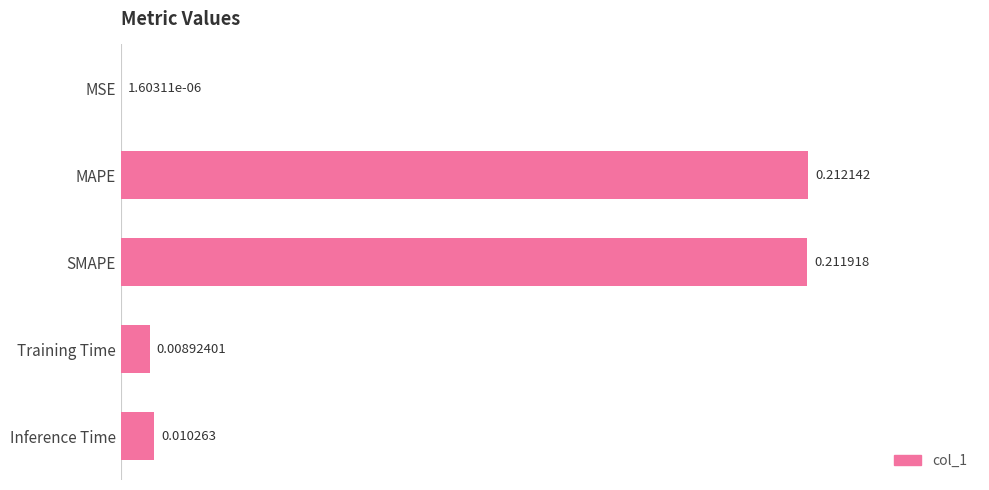

What is the change in value from MSE to SMAPE?

+0.2